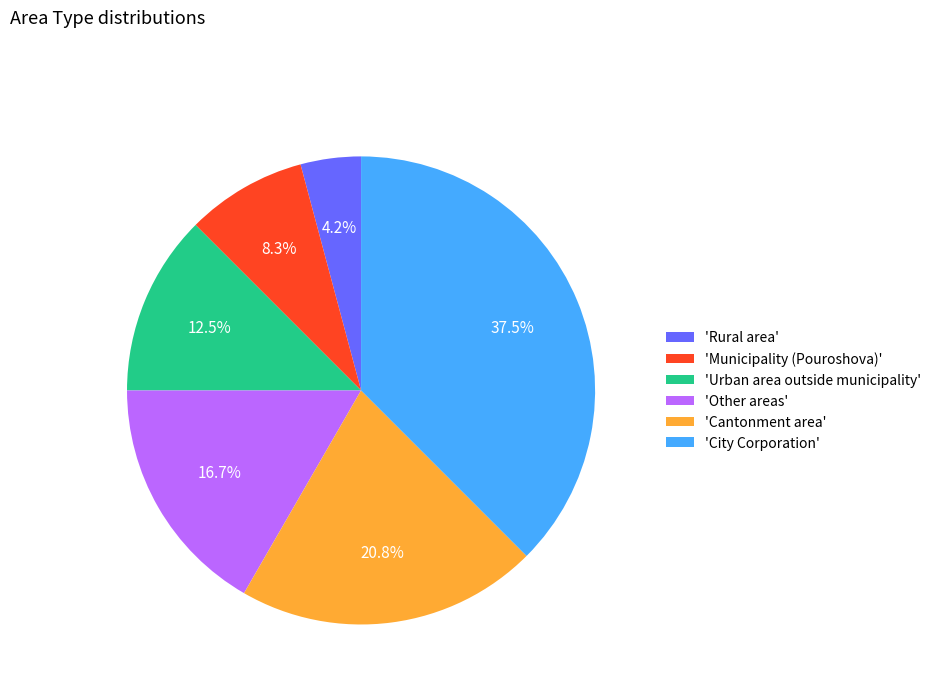

Between 'Cantonment area' and 'Urban area outside municipality', which is larger?

'Cantonment area'